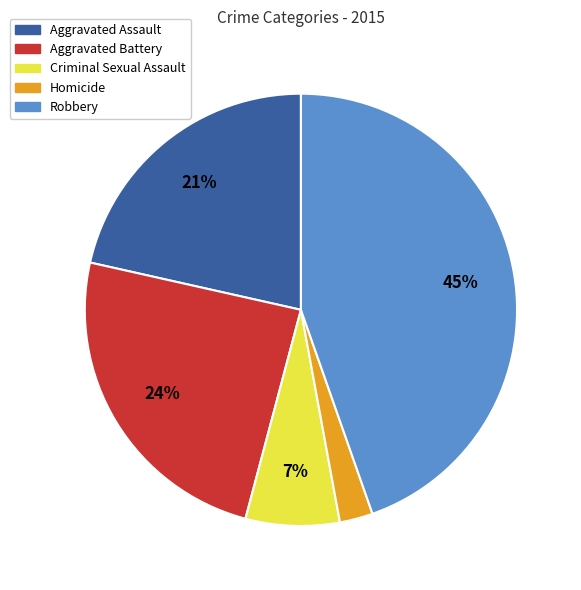

The Homicide slice represents 2% of the pie. True or false?

True